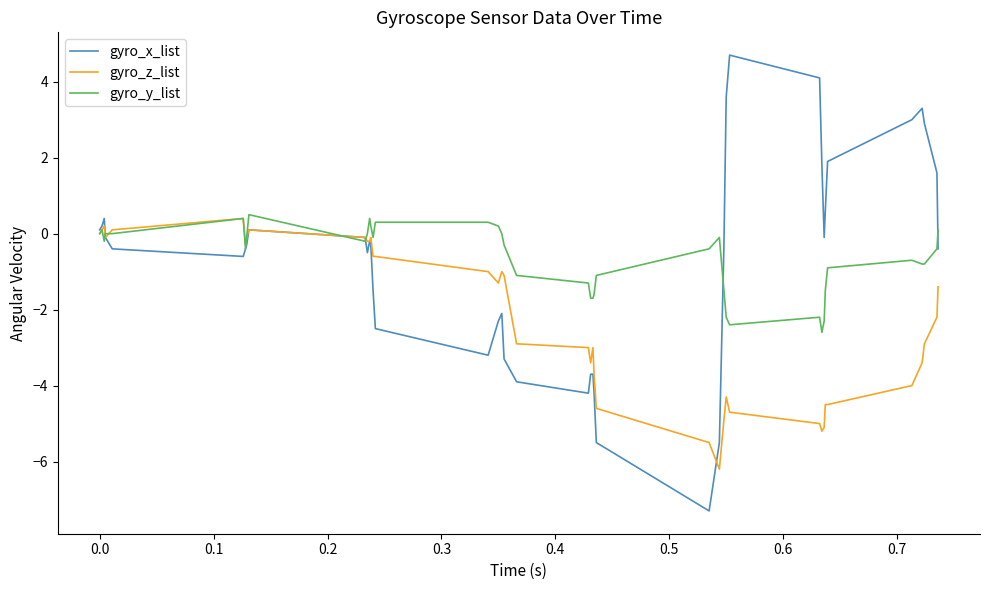

Which series has the widest spread of values?

gyro_x_list